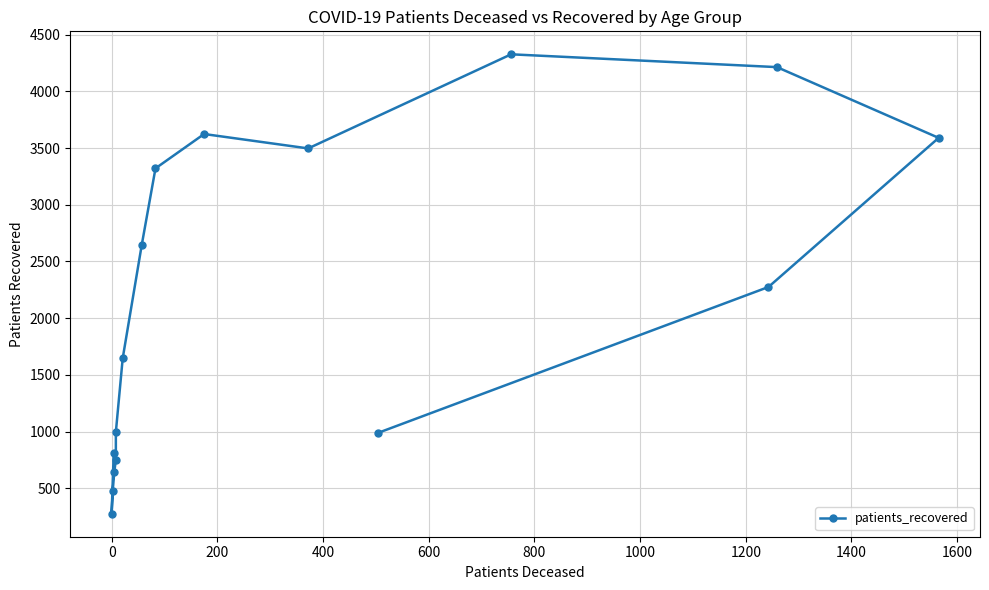

Which has a higher value, 1000 or 1200?

1200